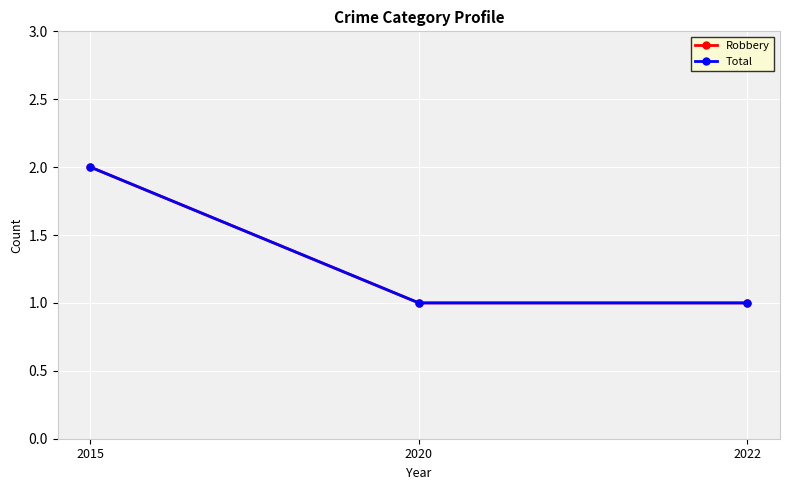

What are all the series names shown in the legend?

Robbery, Total